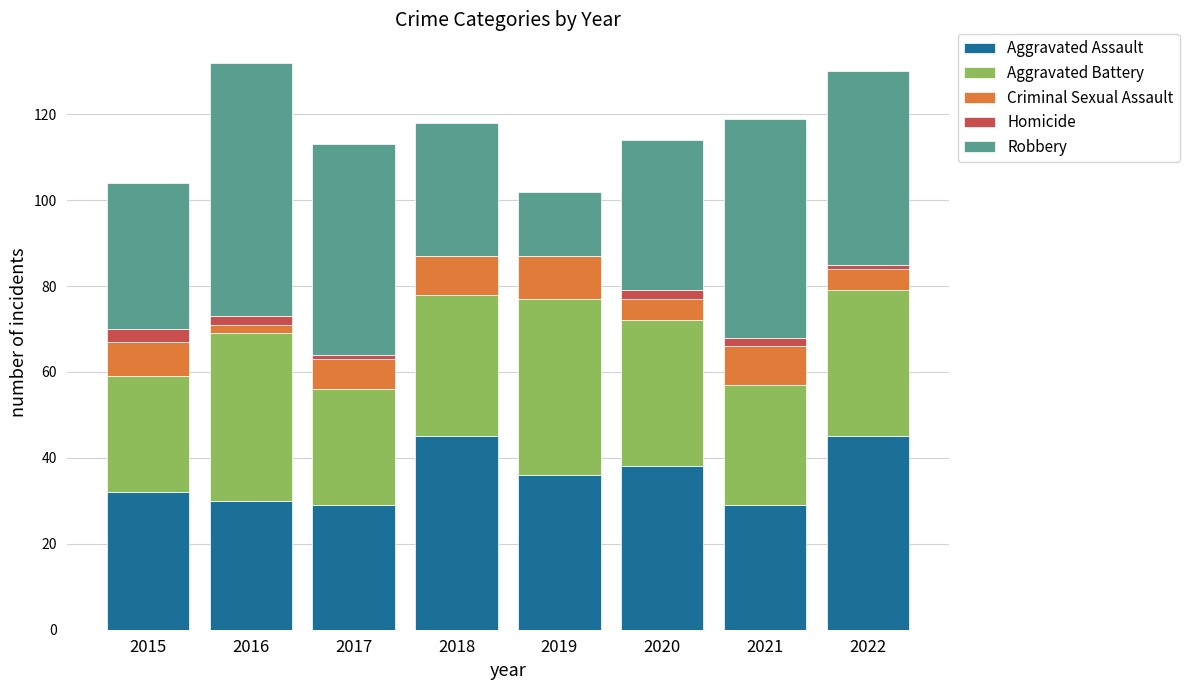

How many distinct data groups are displayed?

5